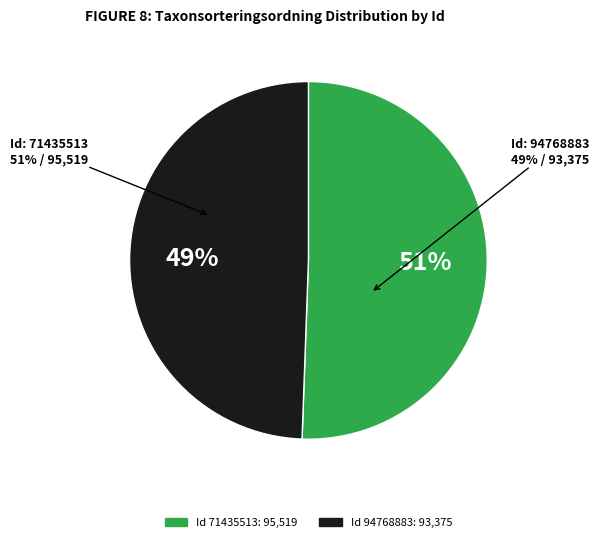

To the nearest percent, what percentage of the pie is 71435513?

51%